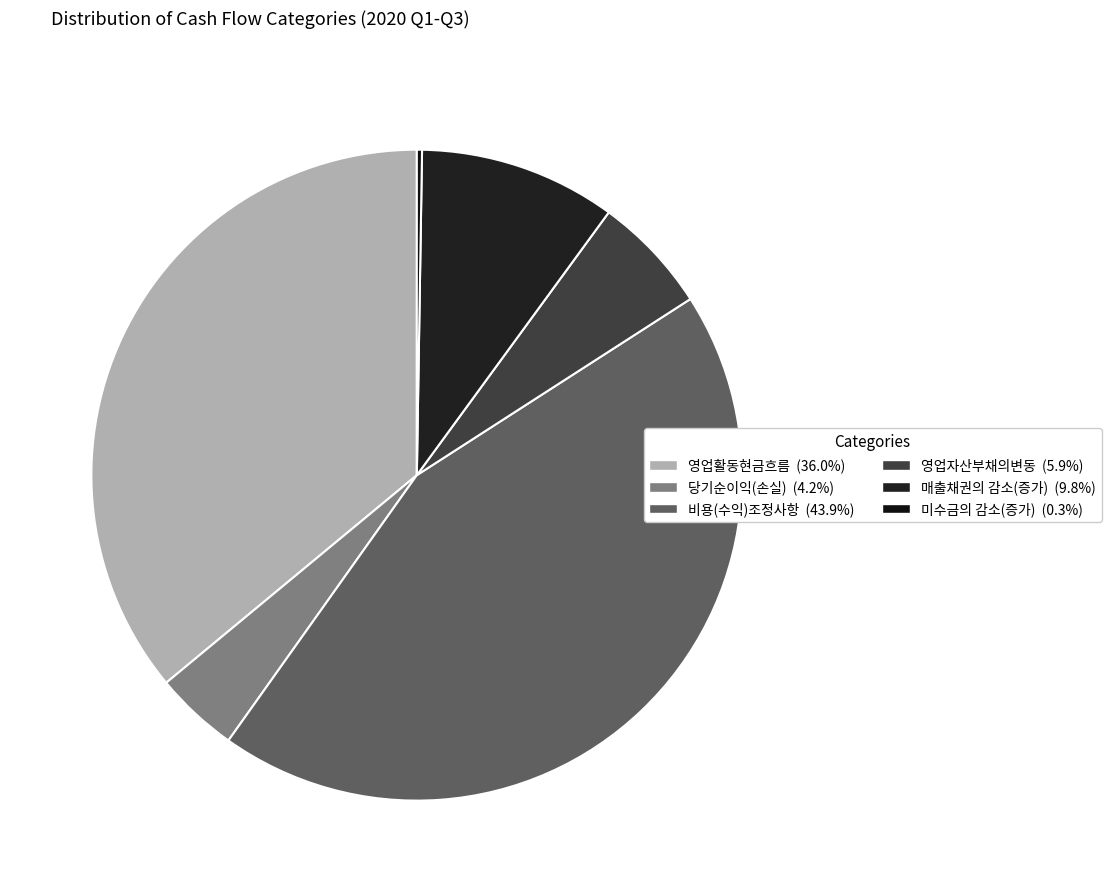

To the nearest percent, what is the difference between the largest and smallest slice percentages?

44%